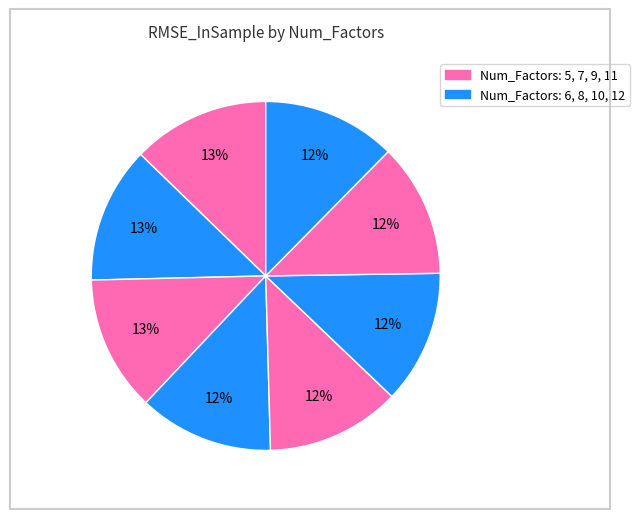

Which slice is the largest?

5